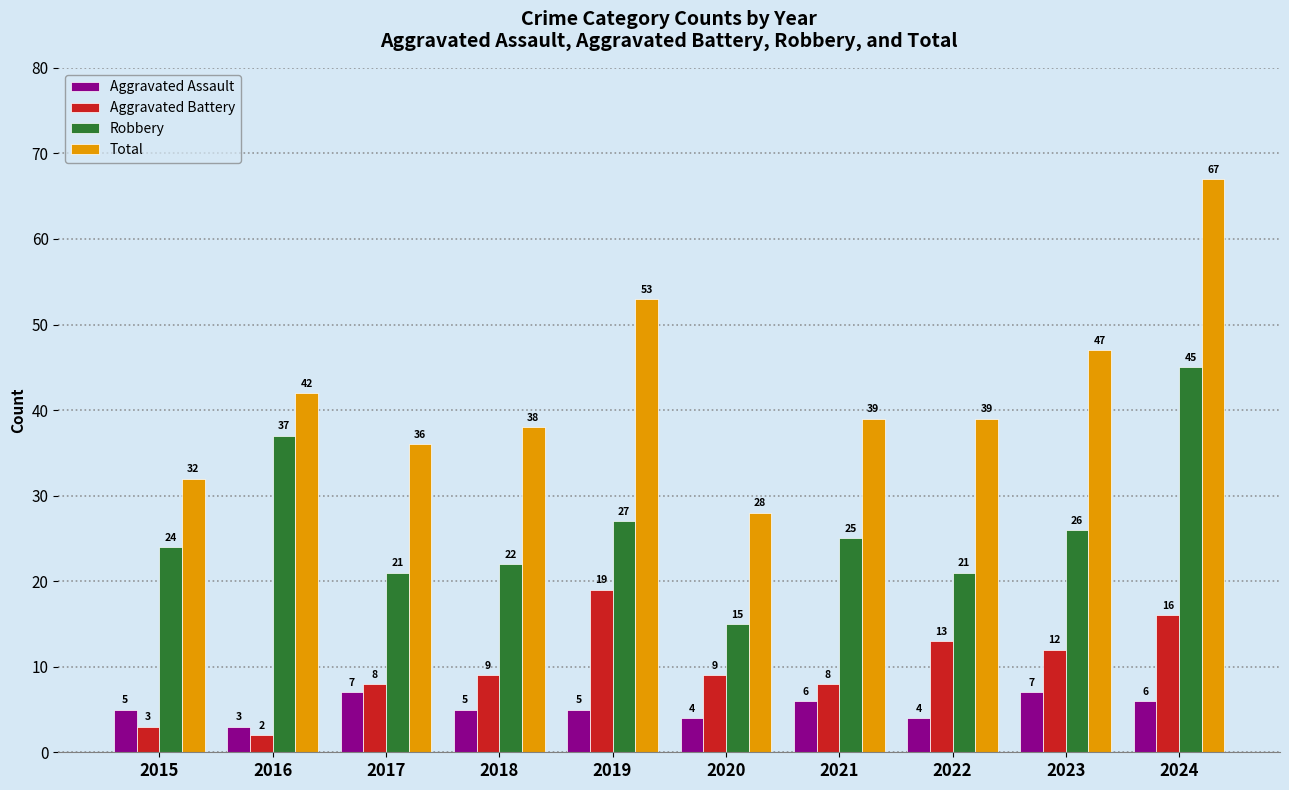

At how many categories does at least one series exceed 17?

10